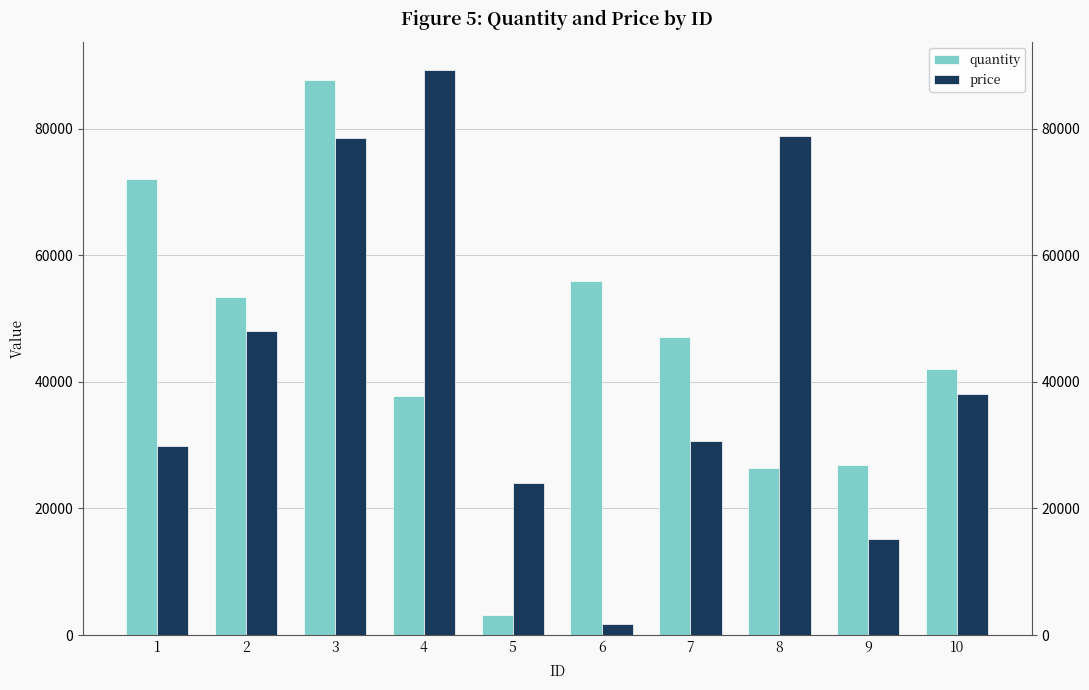

Rank the series at 9 from highest to lowest value.

quantity, price